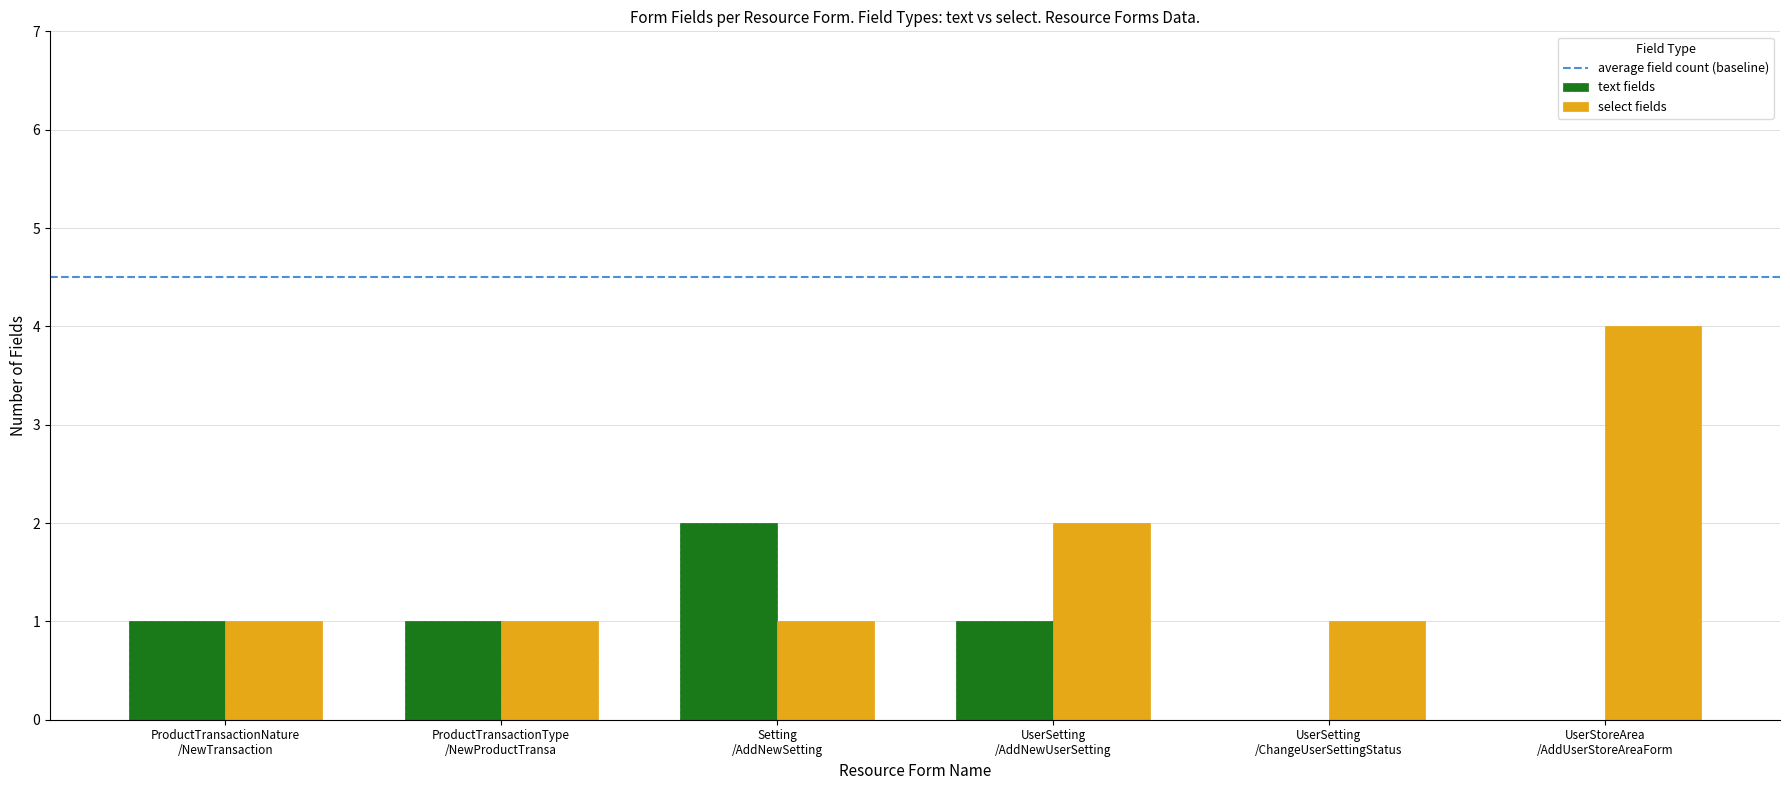

Count the number of categories in the chart.

6